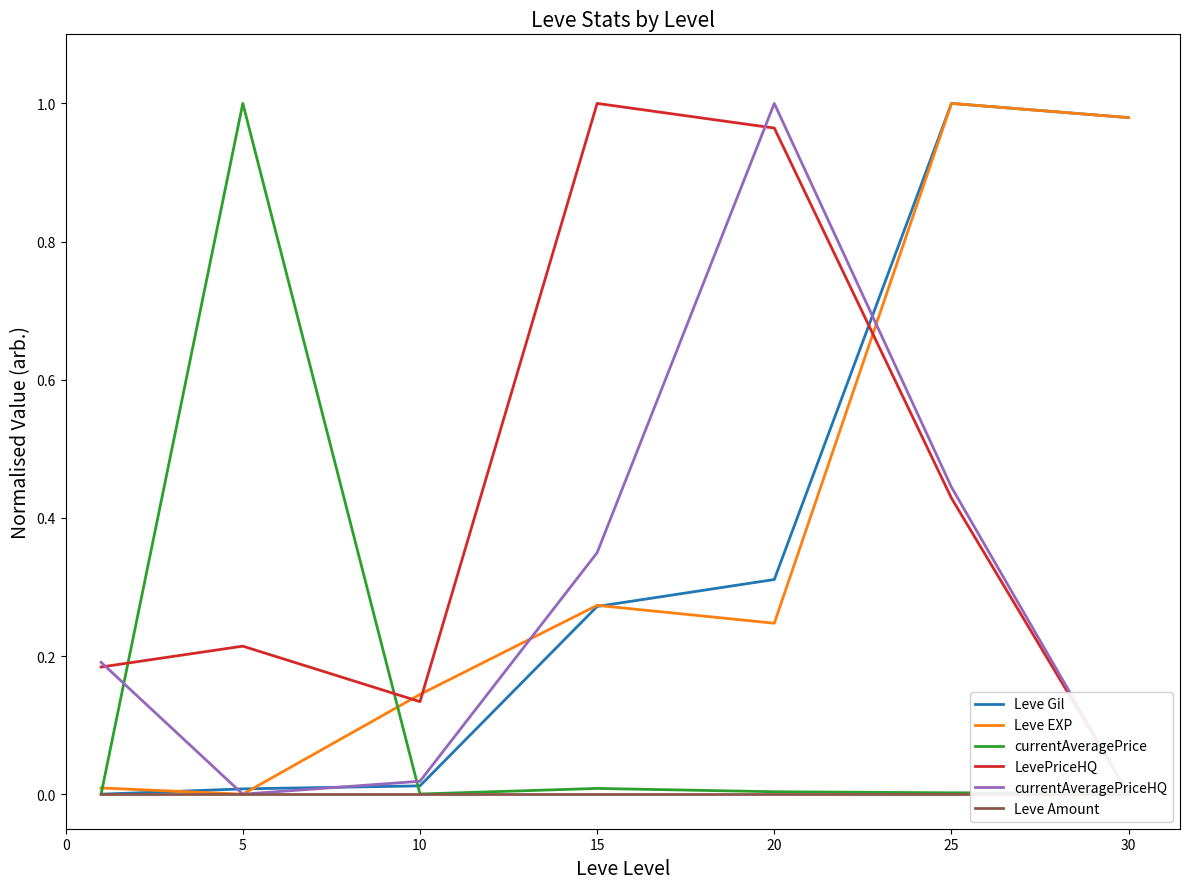

How many values in the currentAveragePriceHQ series exceed 0?

5